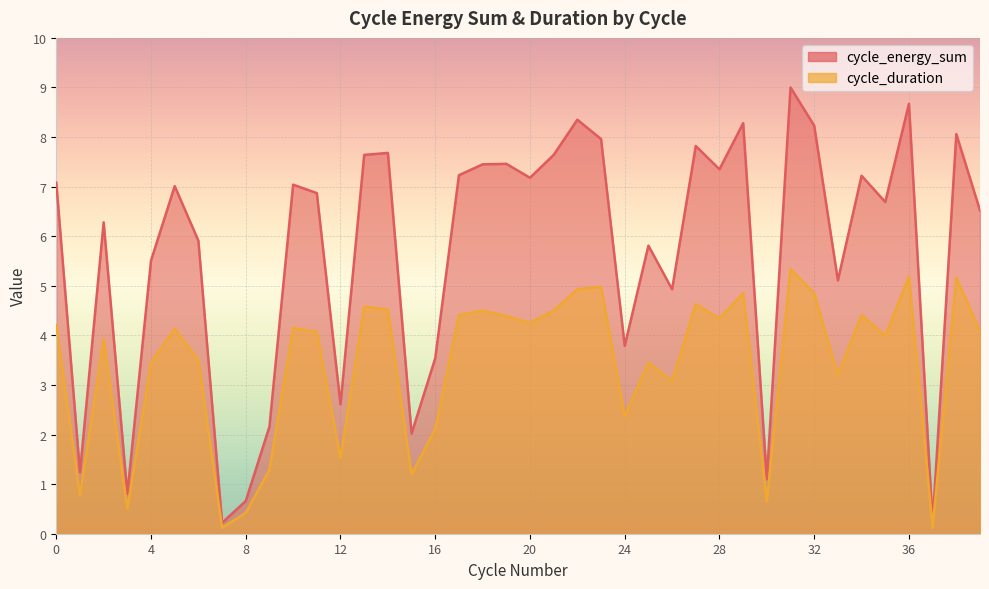

At 16, list the series in order from largest to smallest.

cycle_energy_sum, cycle_duration